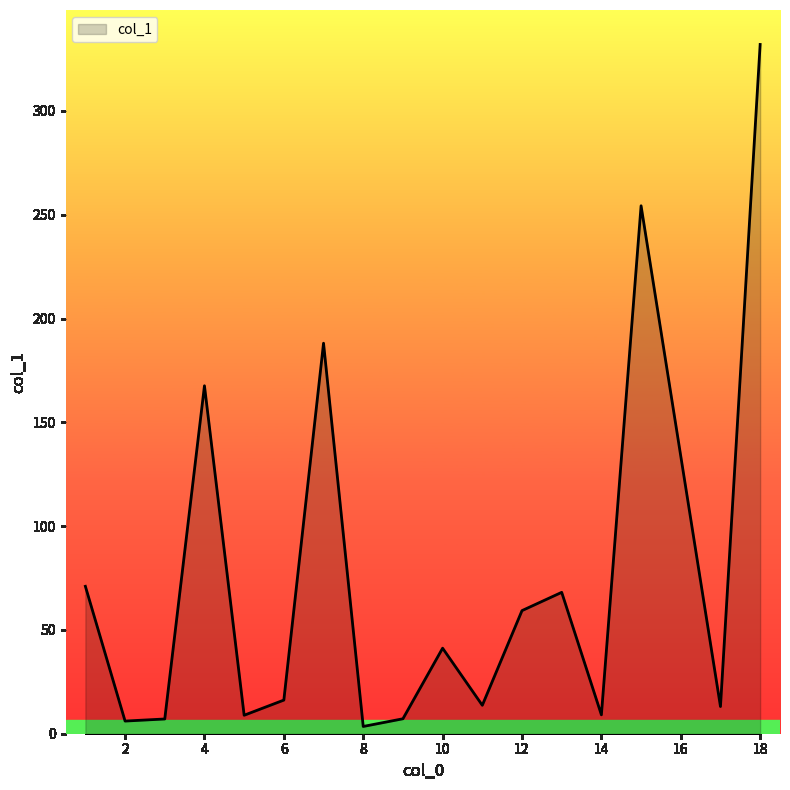

What is the maximum value shown in the chart?

332.0